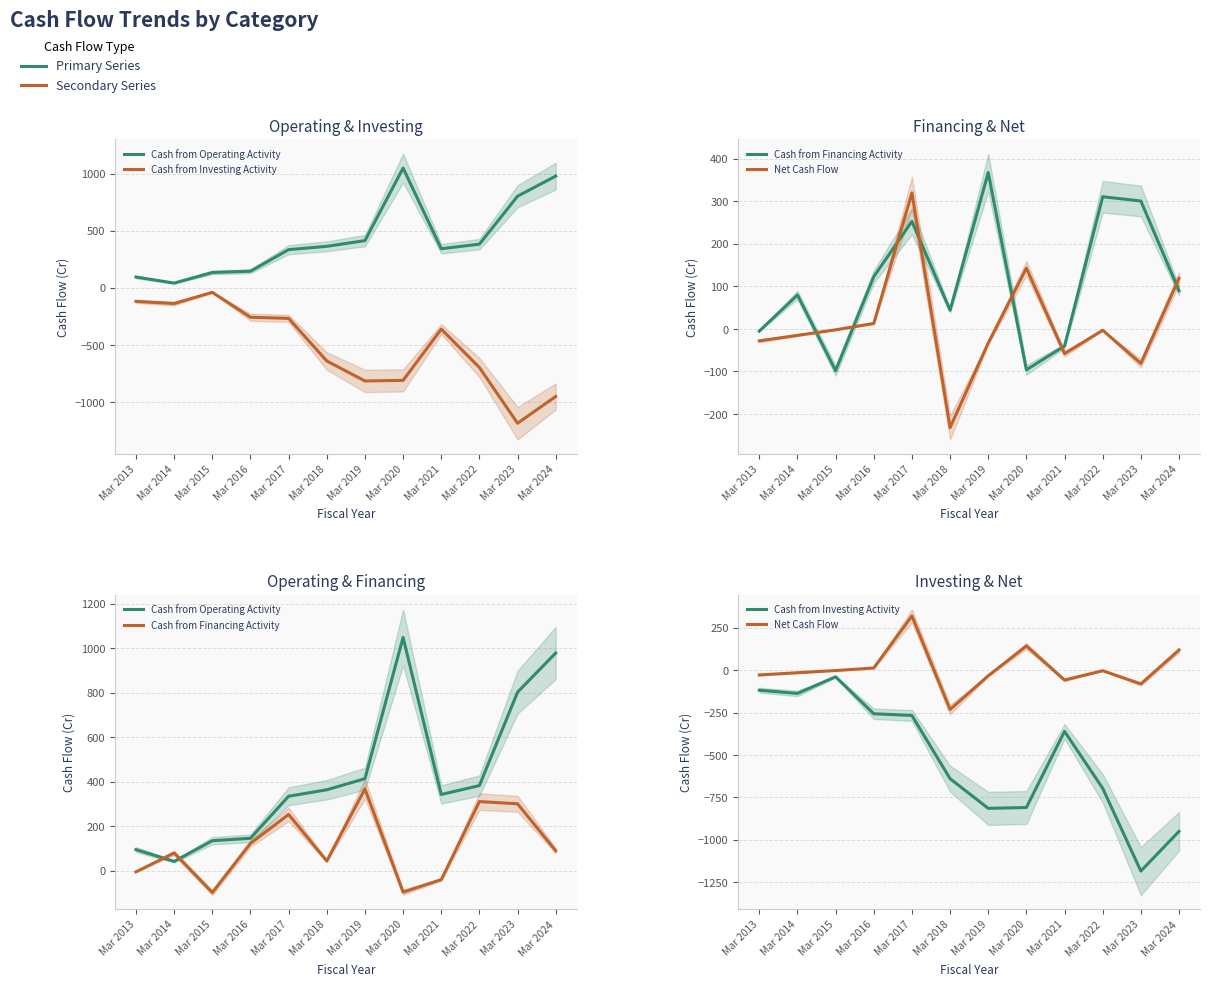

Is the value of Net Cash Flow at Mar 2015 greater than the value of Cash from Operating Activity at Mar 2023?

No